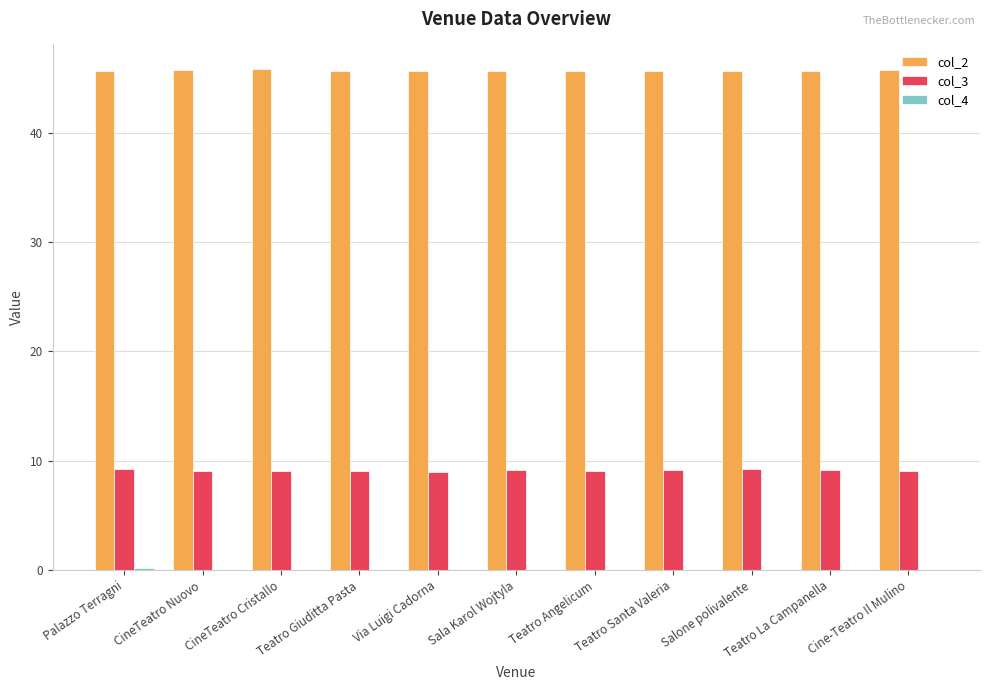

The value of col_3 at Sala Karol Wojtyla is 3.0. True or false?

False